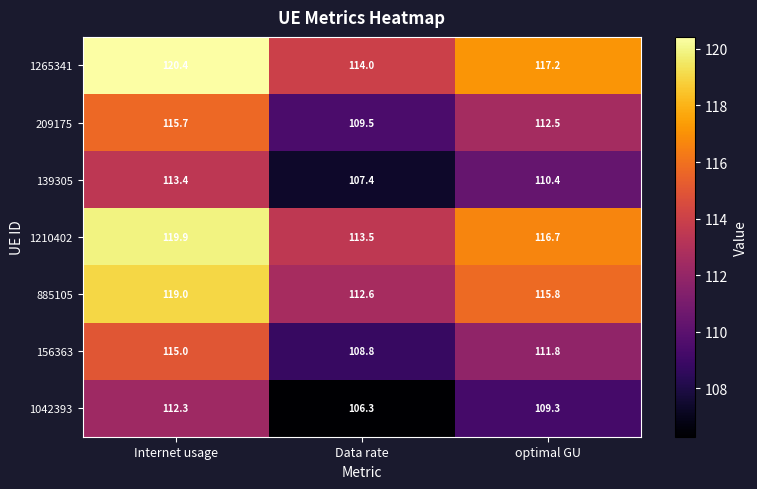

Where does the 1210402 series first go above 116?

Internet usage